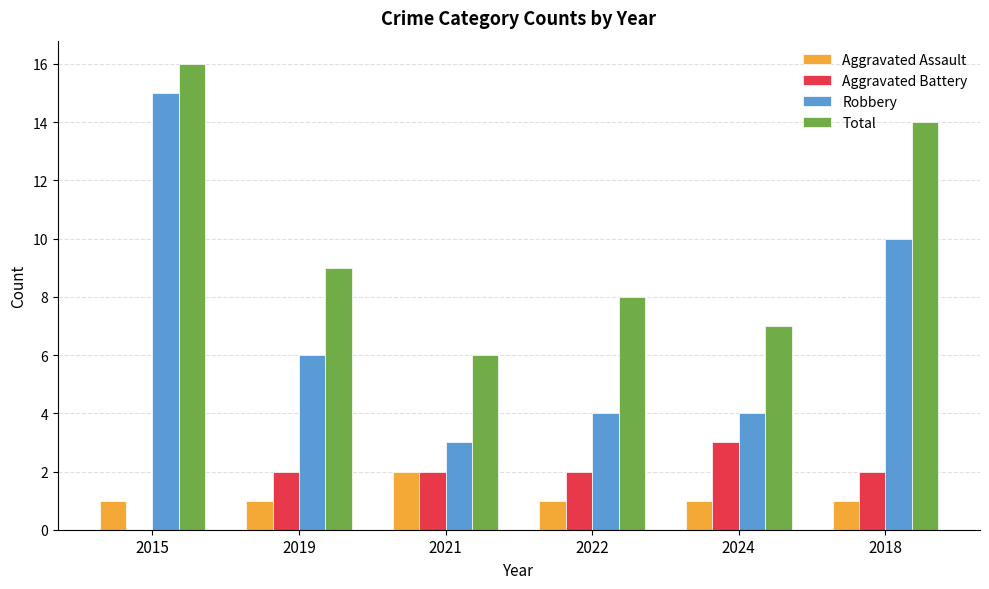

True or false: Robbery has a value of 4 at 2019.

False